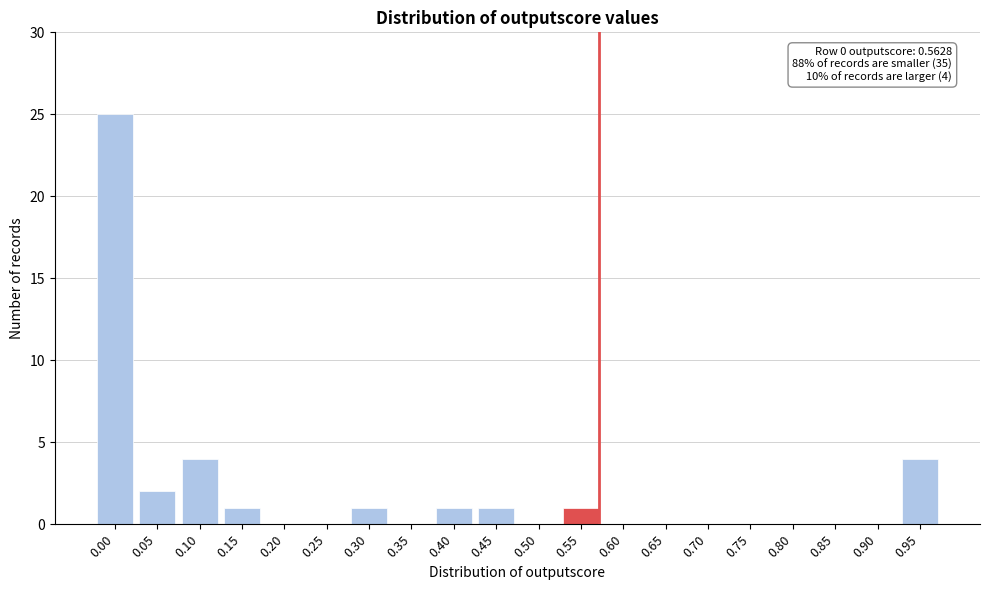

Reading right to left, list all the values displayed in this chart.

0.95=4	0.90=0	0.85=0	0.80=0	0.75=0	0.70=0	0.65=0	0.60=0	0.55=1	0.50=0	0.45=1	0.40=1	0.35=0	0.30=1	0.25=0	0.20=0	0.15=1	0.10=4	0.05=2	0.00=25